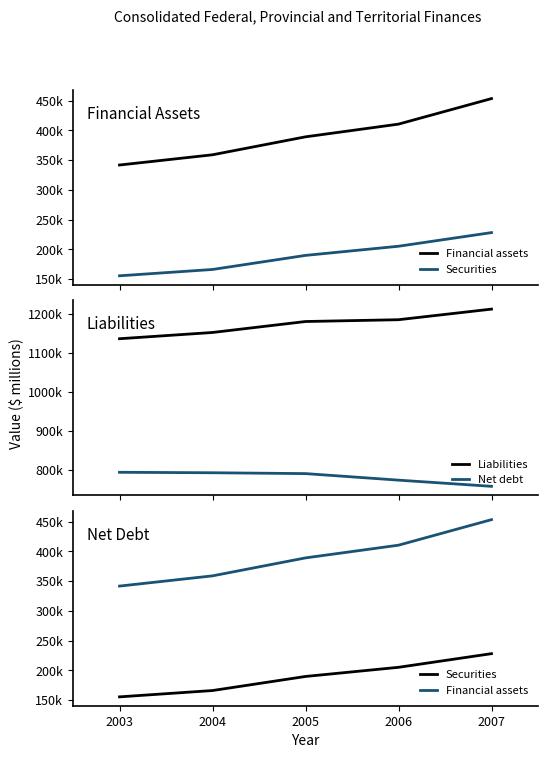

What are all the series names shown in the legend?

Financial assets, Securities, Liabilities, Net debt